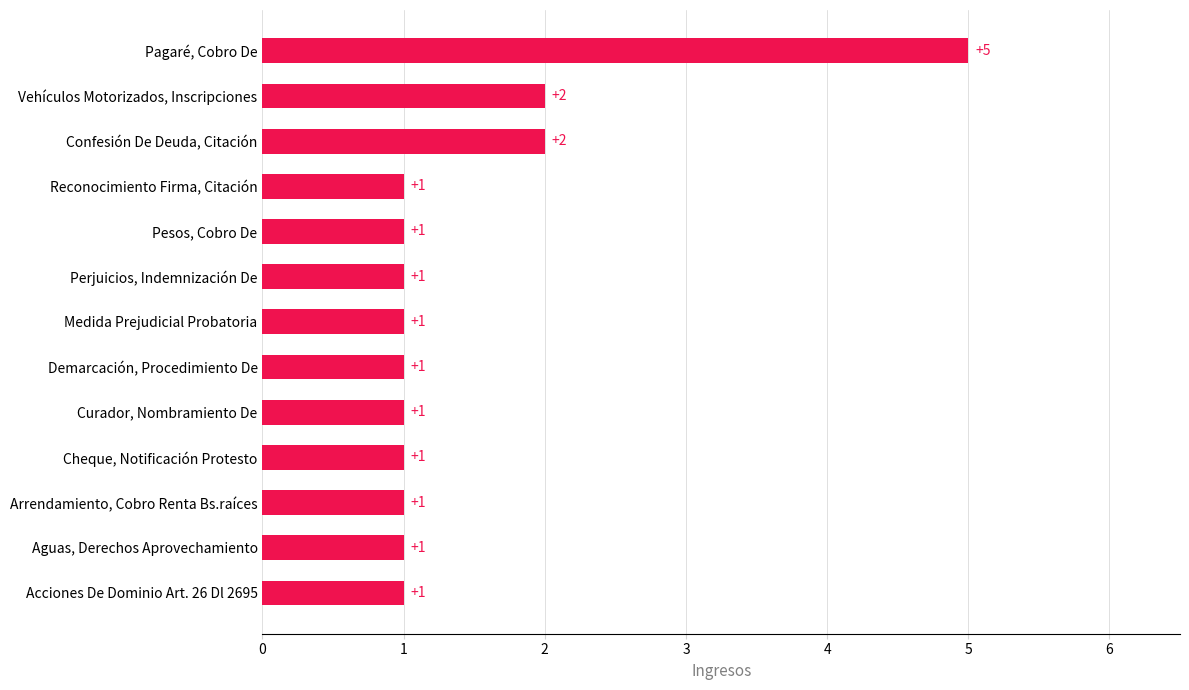

Between Demarcación, Procedimiento De and Vehículos Motorizados, Inscripciones, which is larger?

Vehículos Motorizados, Inscripciones